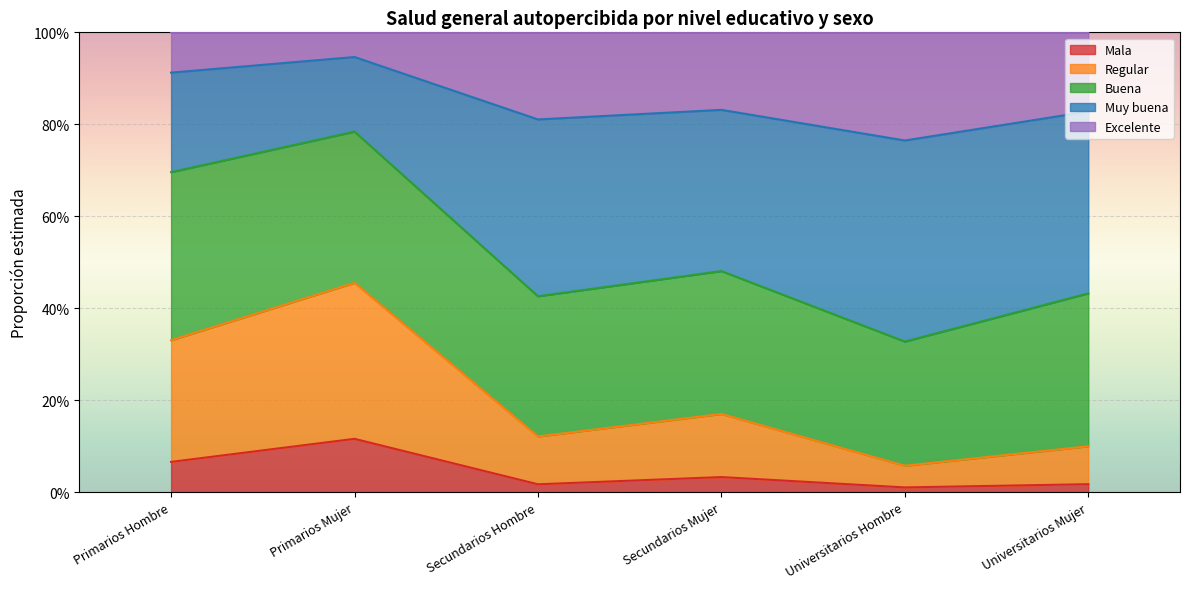

At which category is the sum across all series the highest?

Primarios Mujer